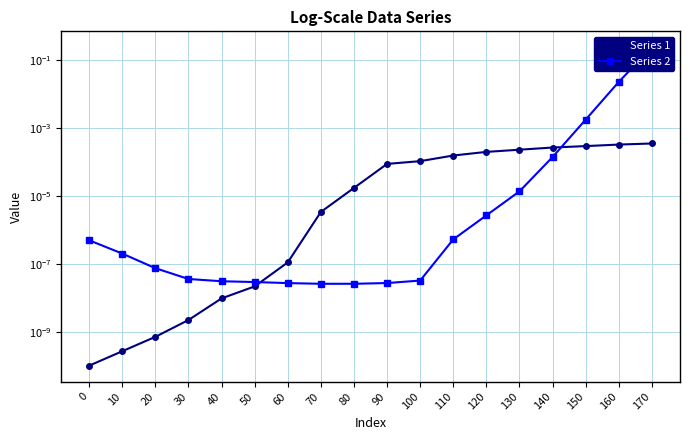

True or false: Series 1 has more than 2 interior local peaks.

False